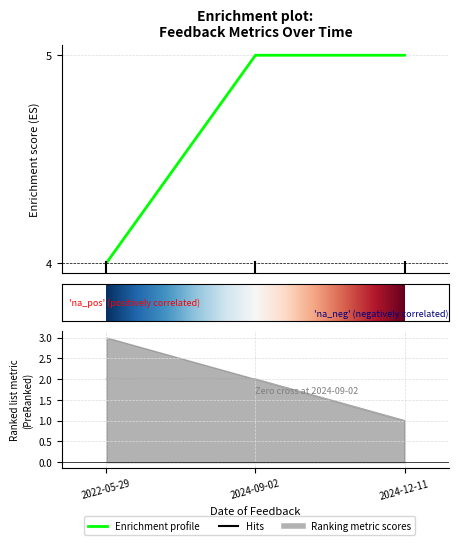

The id_product series shows 2 at 2024-09-02. True or false?

True